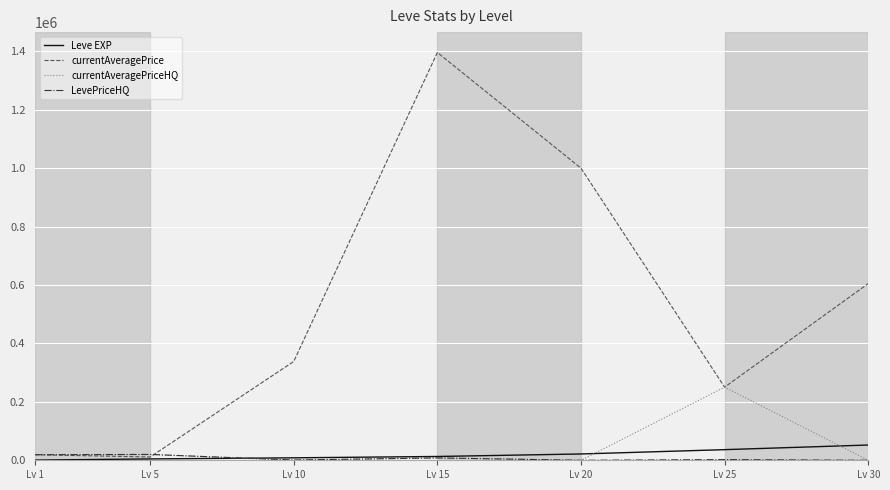

Which series has the largest range (max minus min)?

currentAveragePrice